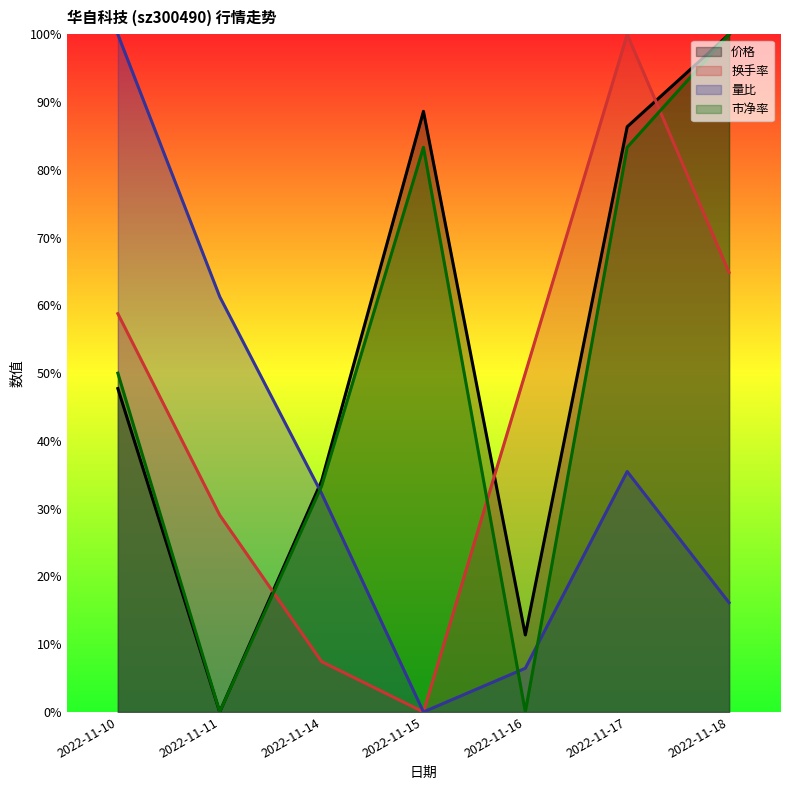

What is the sum of all 价格 values?

3.7